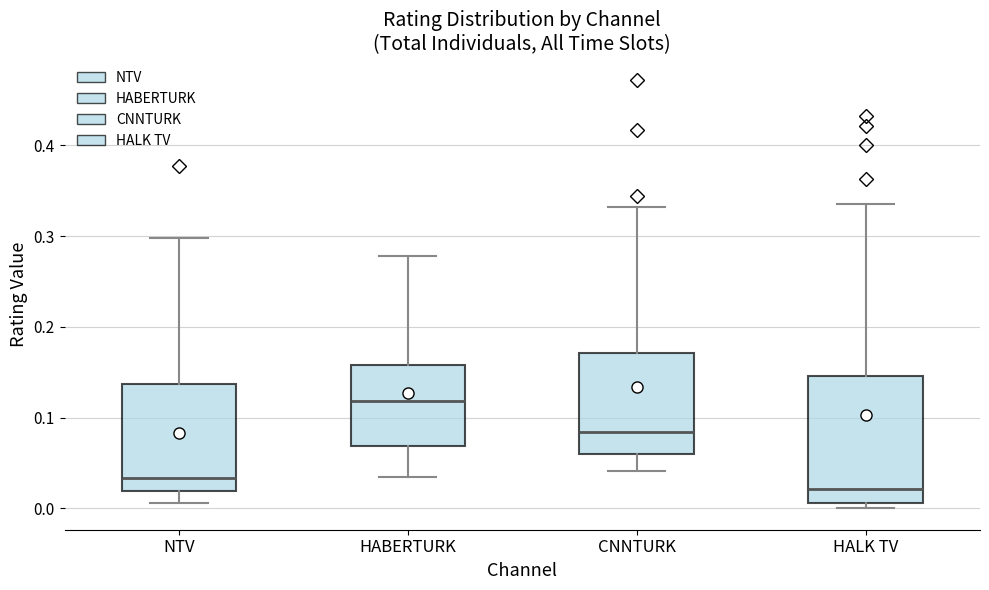

Reading left to right, transcribe this box plot: for each box, give where its median line is, the range the box spans, and where its two whiskers end, as read against the y-axis. The values are not printed on the chart, so give them approximately, as read against the axis.

NTV: median 0.03, box 0.02 to 0.14, whiskers 0.01 to 0.30
HABERTURK: median 0.12, box 0.07 to 0.16, whiskers 0.03 to 0.28
CNNTURK: median 0.08, box 0.06 to 0.17, whiskers 0.04 to 0.33
HALK TV: median 0.02, box 0.01 to 0.15, whiskers 0.00 to 0.34